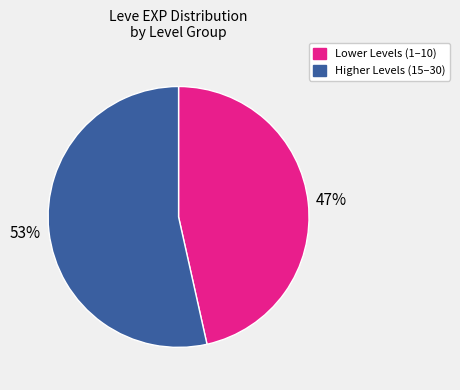

Rank the categories by value from highest to lowest.

Higher Levels (15–30), Lower Levels (1–10)